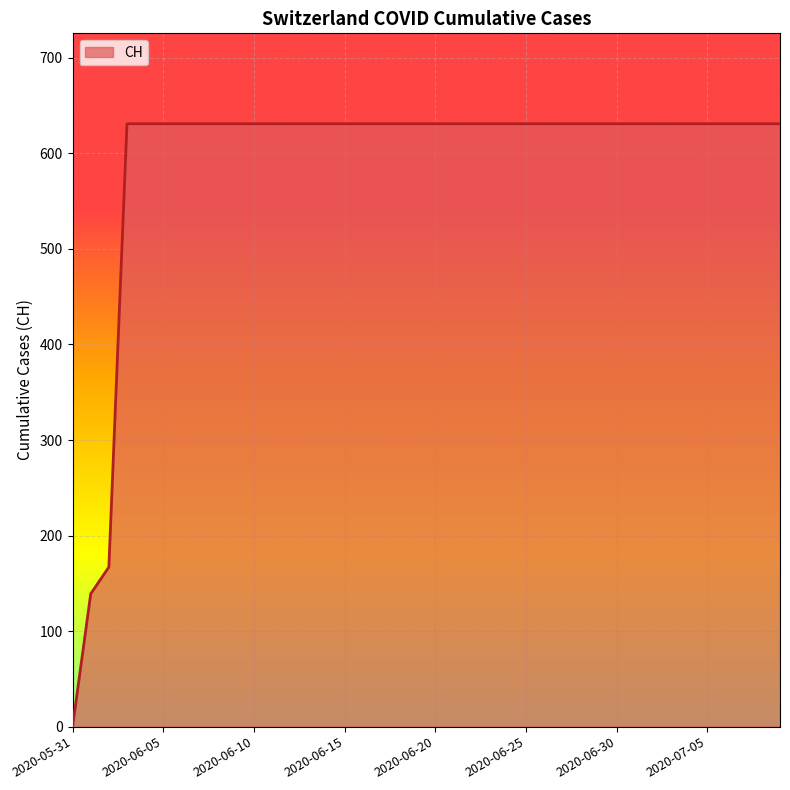

What is the difference between the maximum and minimum values?

631